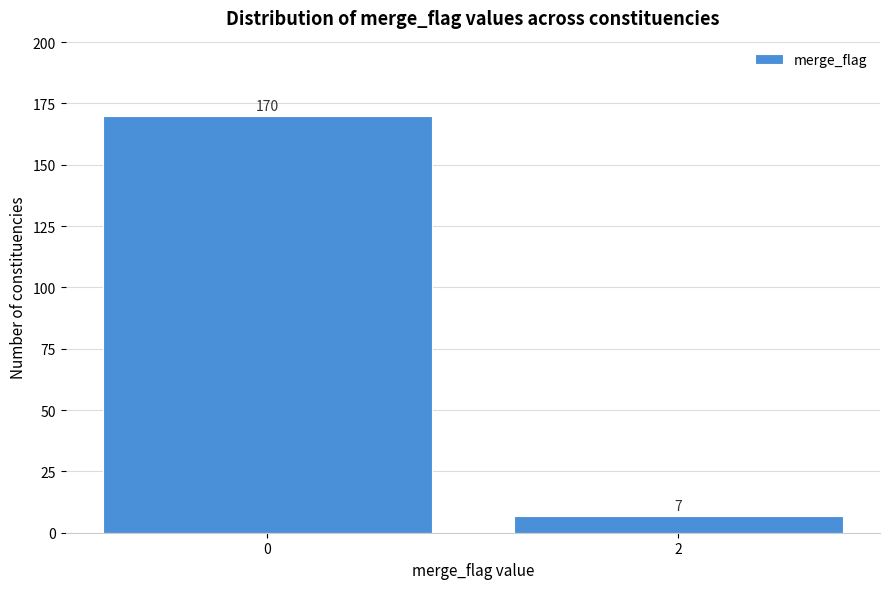

Reading left to right, what are all the values shown in this chart?

170	7